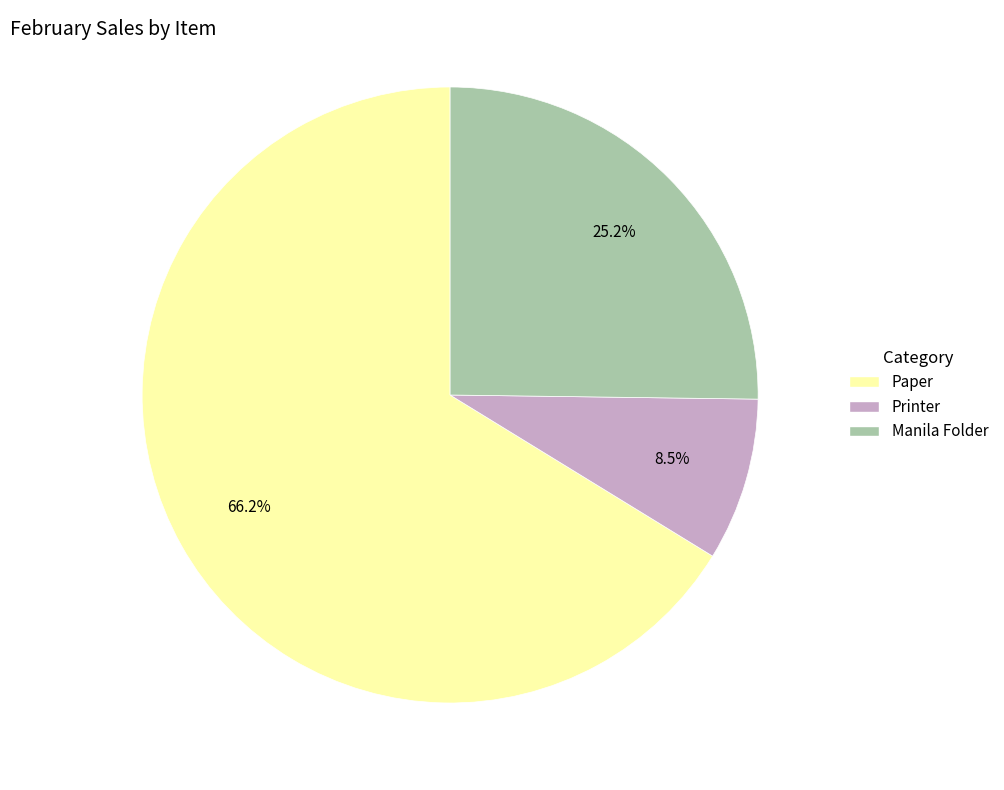

Count the number of slices in the pie.

3